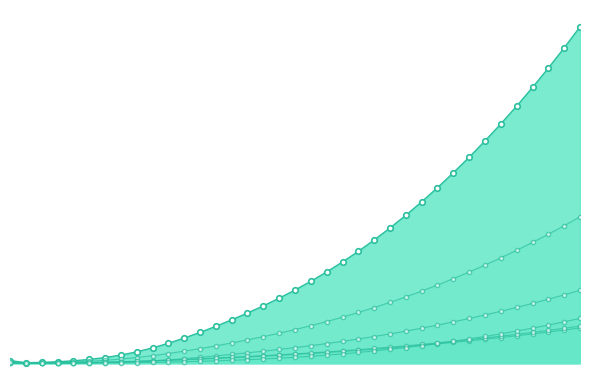

Is it true that EU equals 10.9 at 36?

True